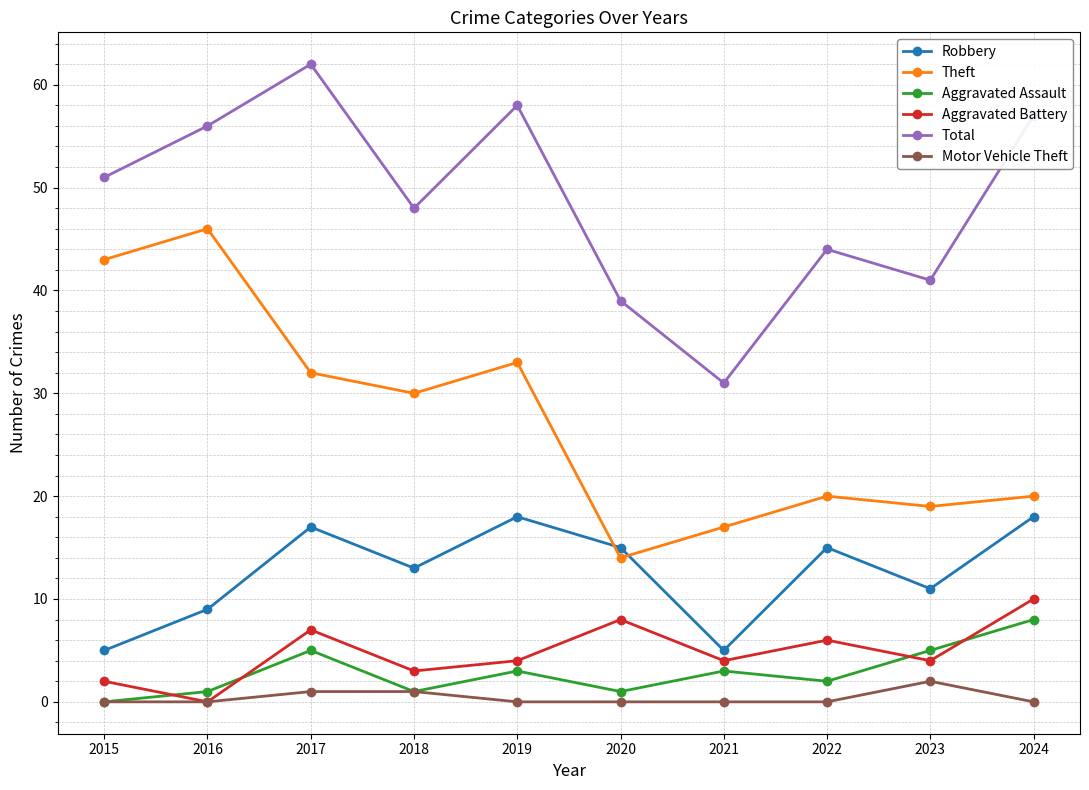

Is it true that Theft equals 22 at 2020?

False